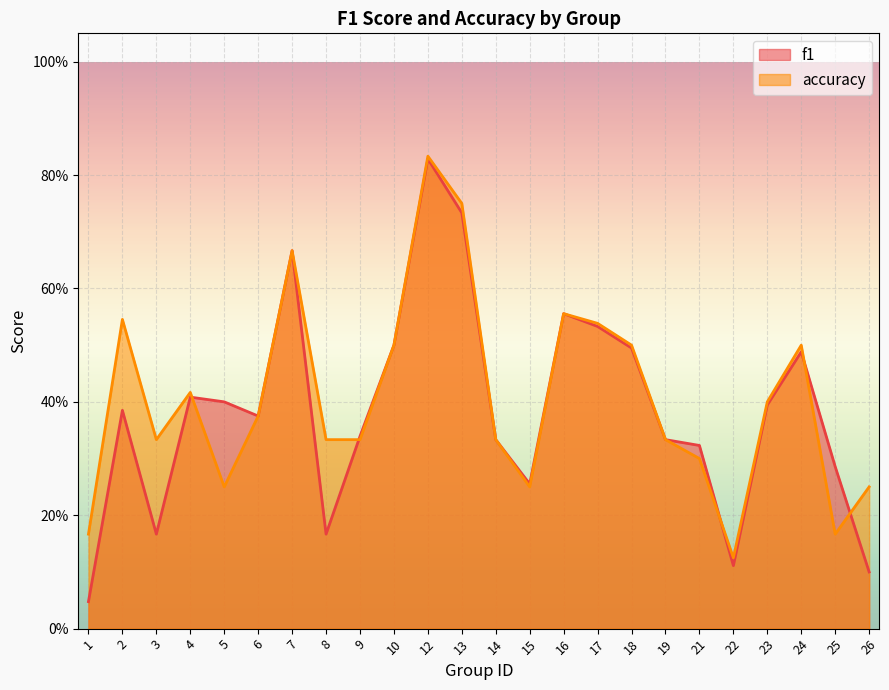

Which category has the lowest value in the f1 series?

1